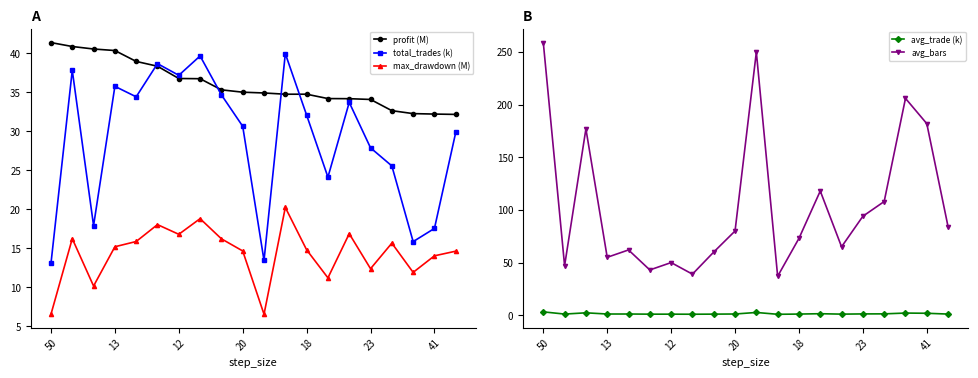

What is the total value across all series at 7?

135.2